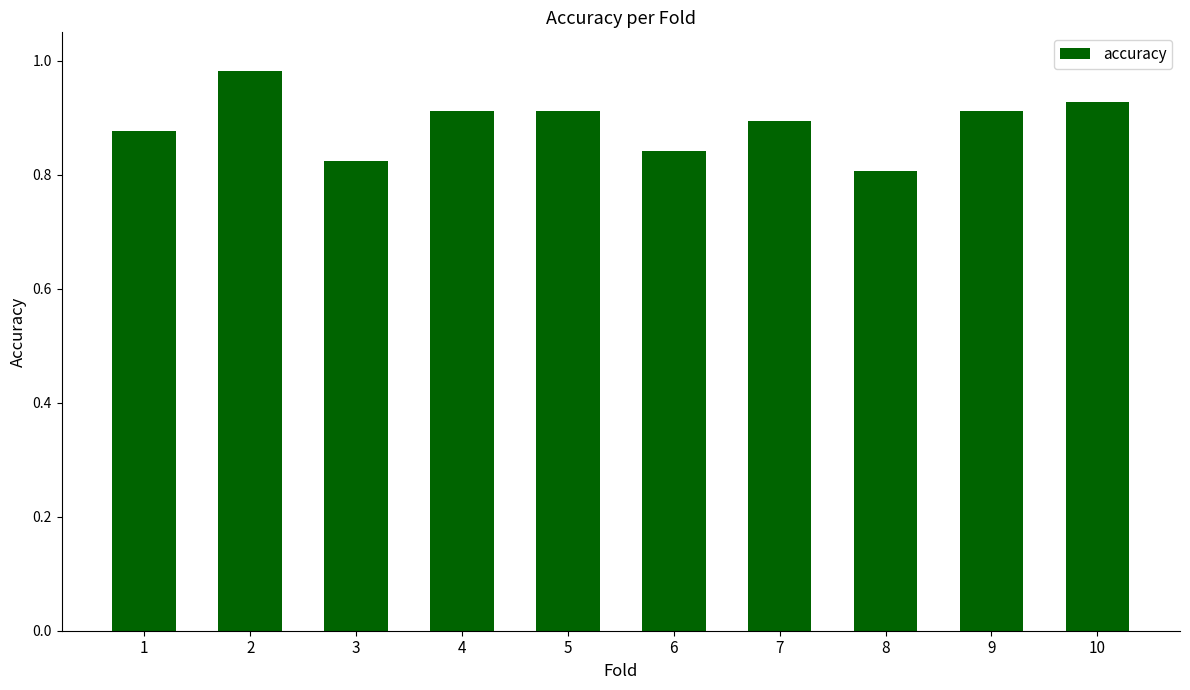

Is it true that the value at 5 is 0.9?

True